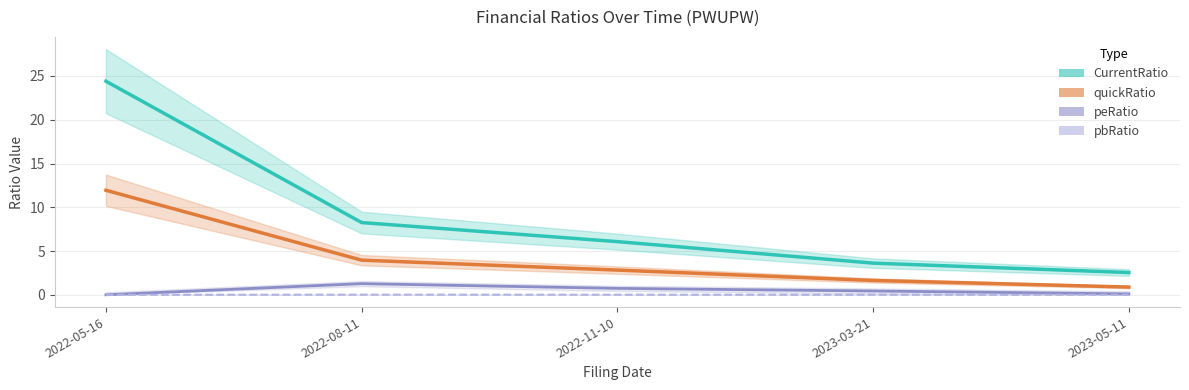

At how many categories does at least one series exceed 3?

4